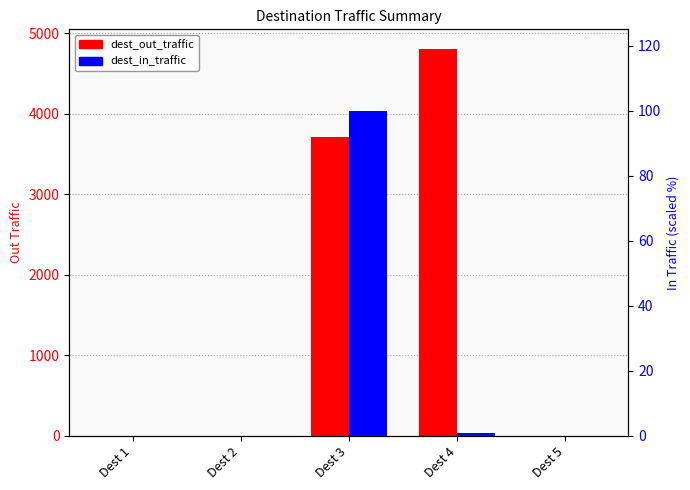

What are all the series names shown in the legend?

dest_out_traffic, dest_in_traffic